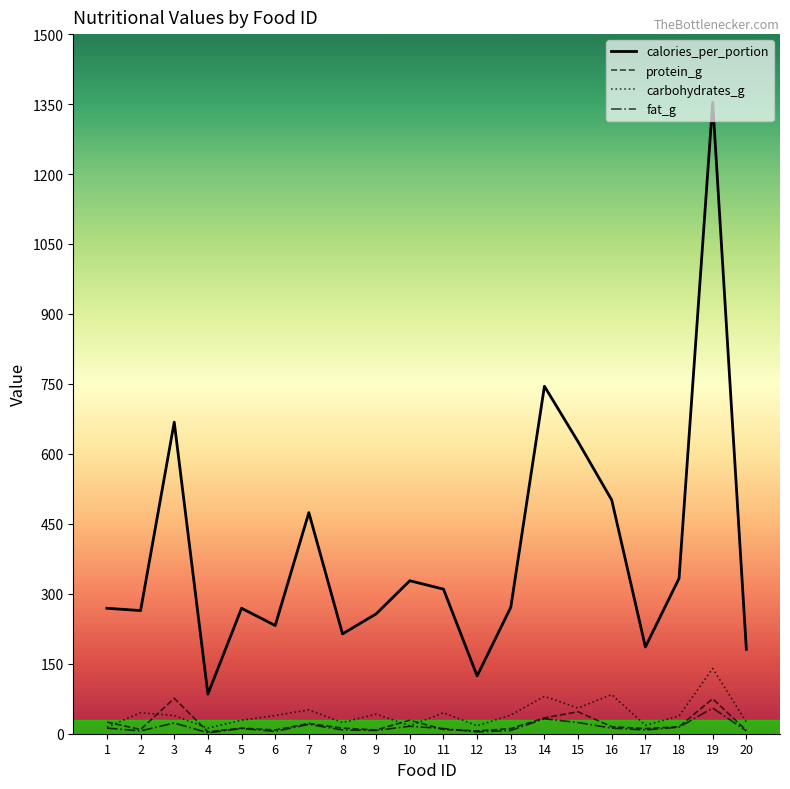

Which series has the widest spread of values?

calories_per_portion